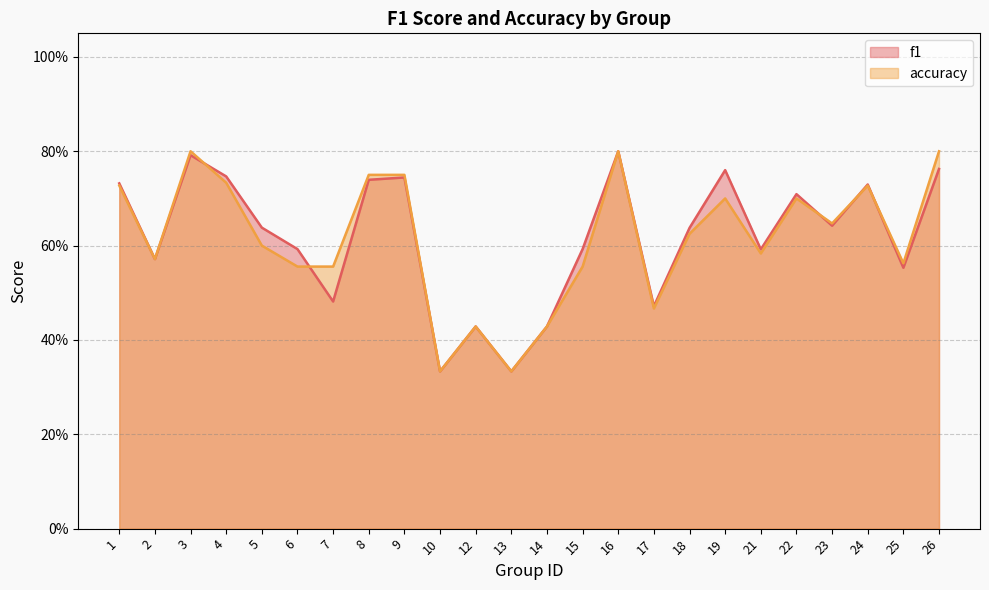

At how many categories does at least one series exceed 0?

24